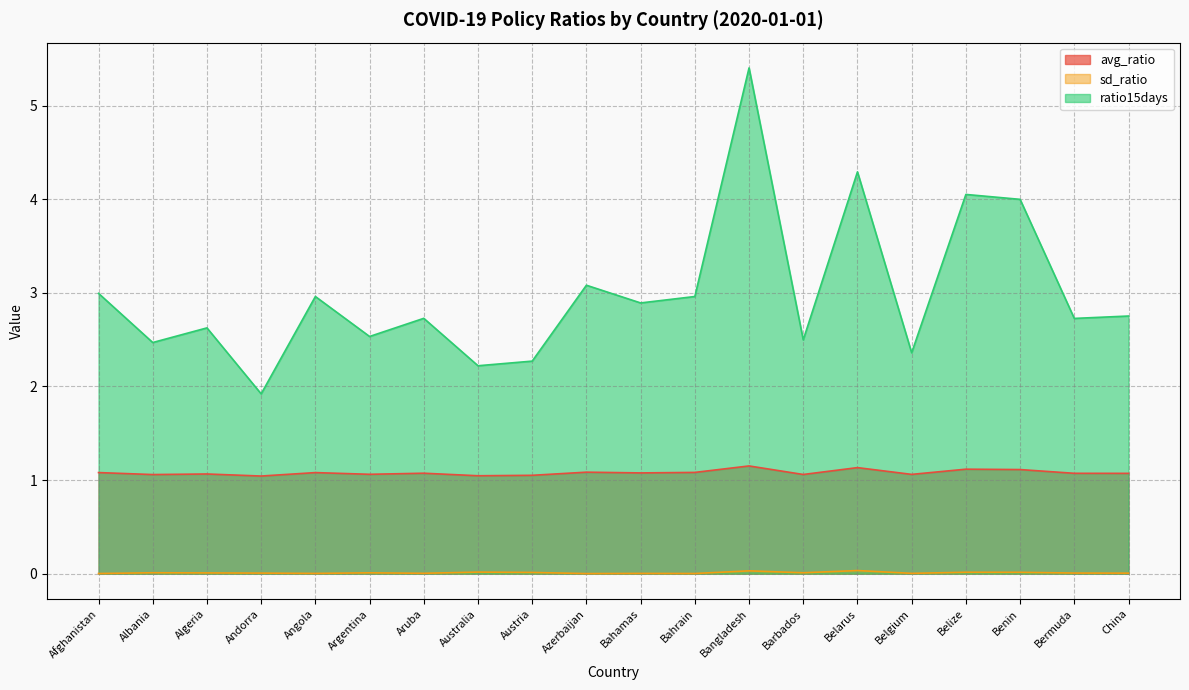

What is the label of the 1st point from the right?

China